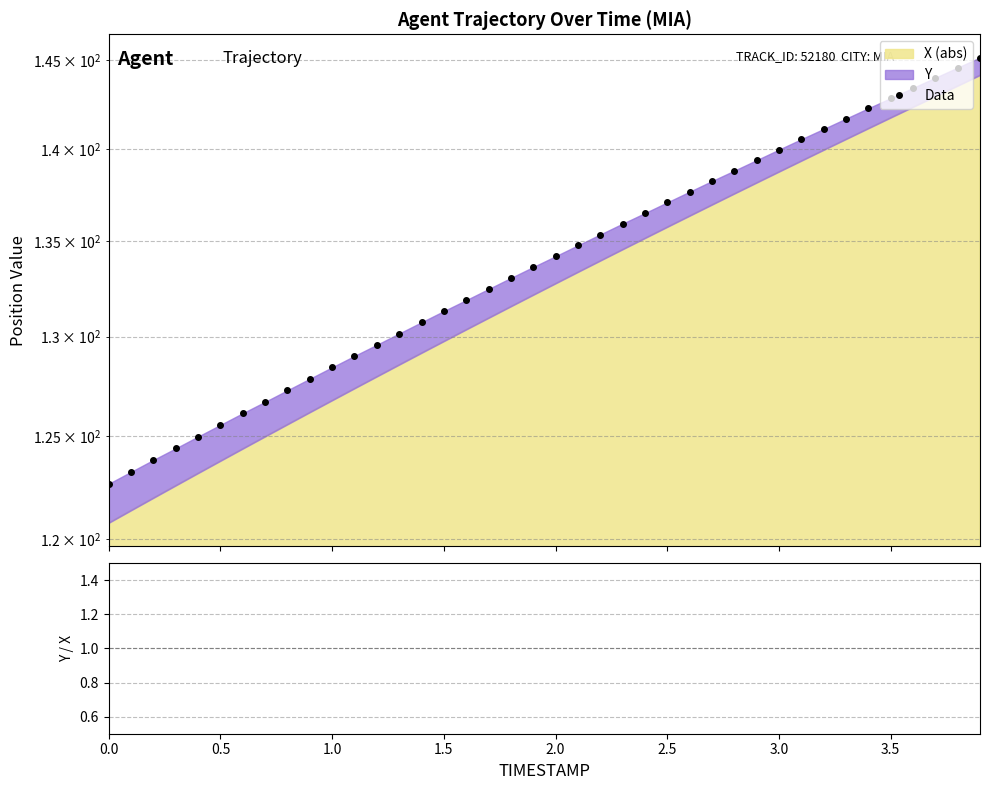

True or false: Y / X(abs) has more than 2 points higher than both neighbors.

False